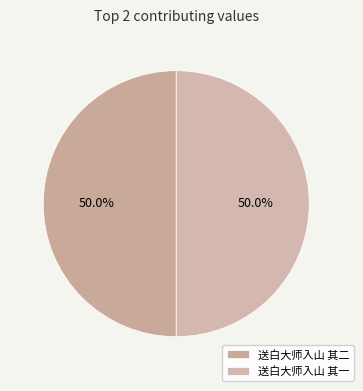

How many slices are in this pie chart?

2